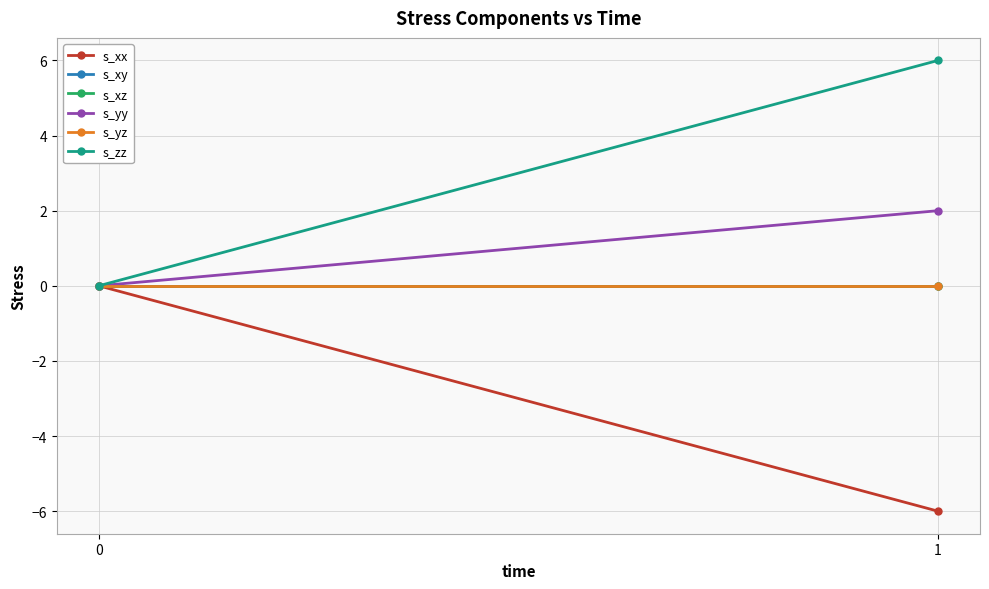

How many data points in s_xz are less than 0?

1